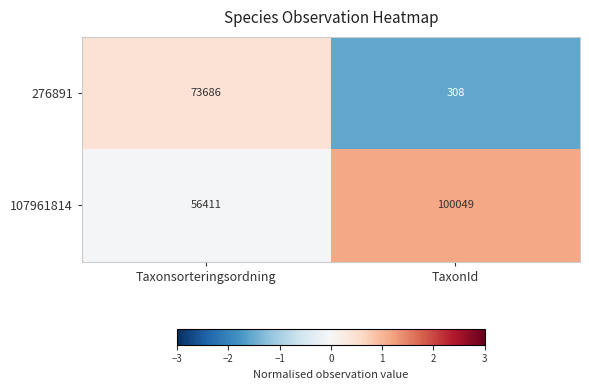

Reading right to left, transcribe all the data shown in this chart.

276891: 308	73686
107961814: 100049	56411